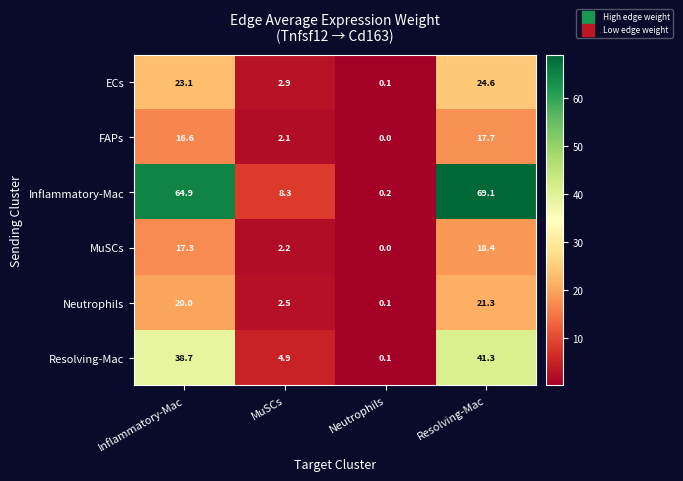

What is the difference between the maximum and minimum values in the Inflammatory-Mac series?

68.9